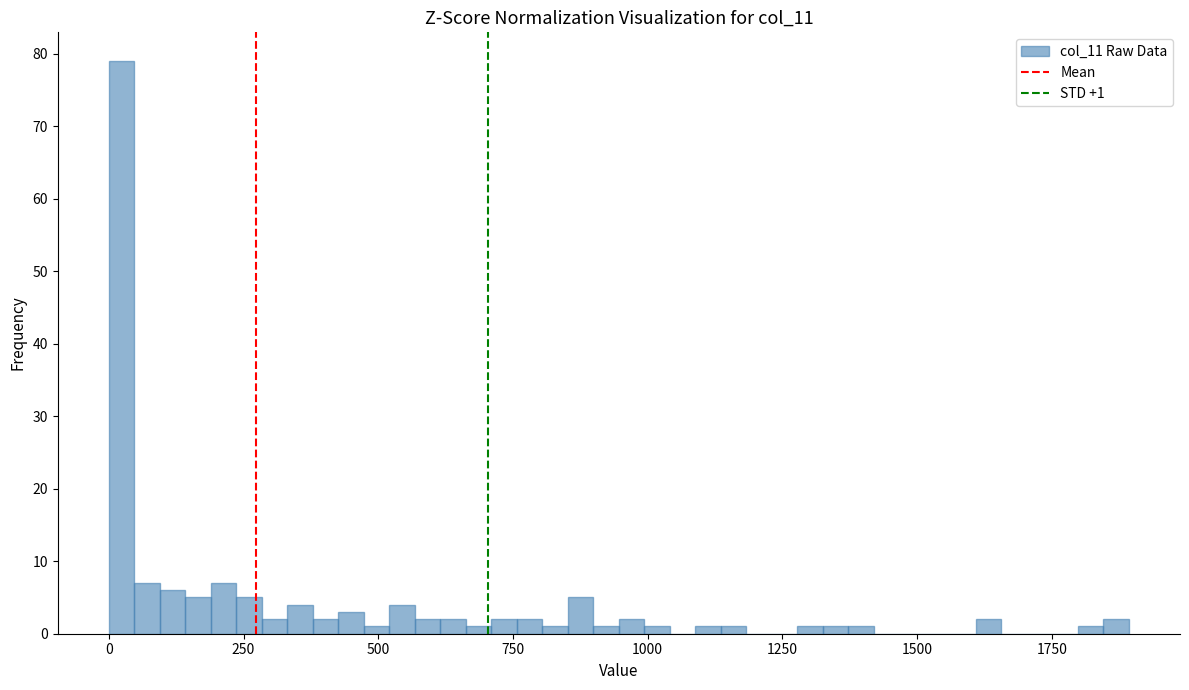

Read against the x-axis, roughly where is the centre of the tallest bar?

0